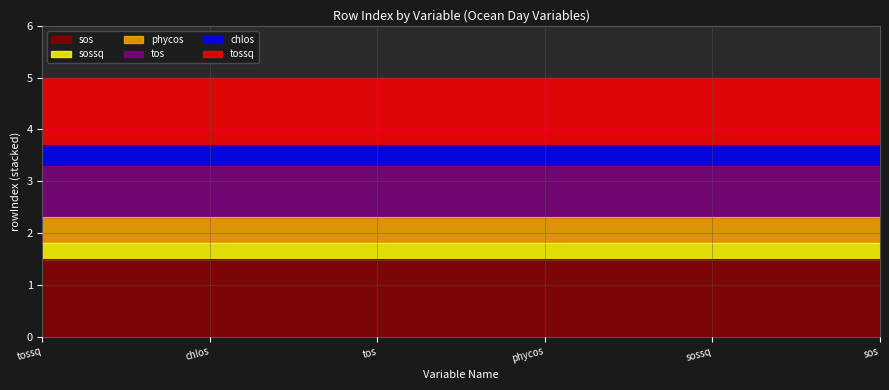

What is the label of the 4th point from the right?

tos